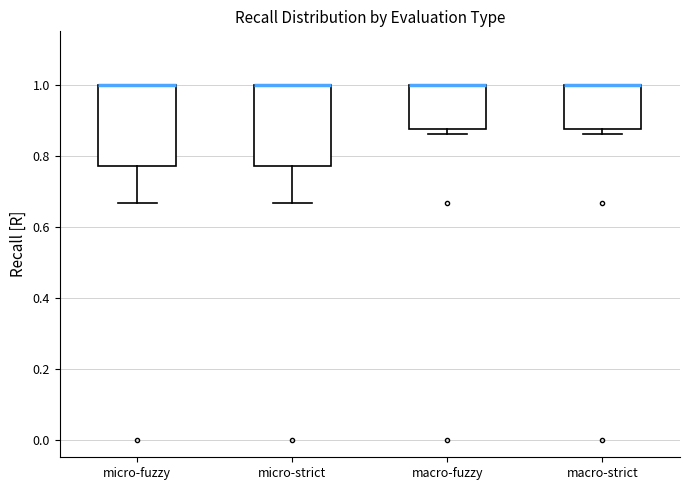

Reading left to right, read every box against the y-axis: the position of its median line, the range the box covers, and the ends of its whiskers. The values are not printed on the chart, so give them approximately, as read against the axis.

micro-fuzzy: median 1.00 (drawn on the box's upper edge), box 0.78 to 1.00, whiskers 0.66 to 1.00
micro-strict: median 1.00 (drawn on the box's upper edge), box 0.78 to 1.00, whiskers 0.66 to 1.00
macro-fuzzy: median 1.00 (drawn on the box's upper edge), box 0.88 to 1.00, whiskers 0.86 to 1.00
macro-strict: median 1.00 (drawn on the box's upper edge), box 0.88 to 1.00, whiskers 0.86 to 1.00